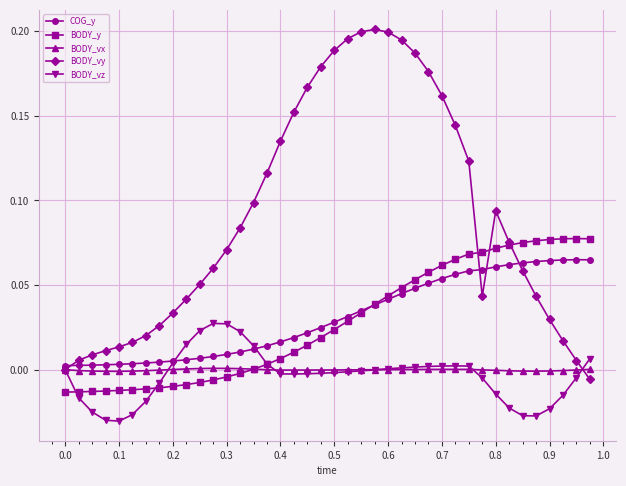

Which series has the largest total across all categories?

BODY_vy